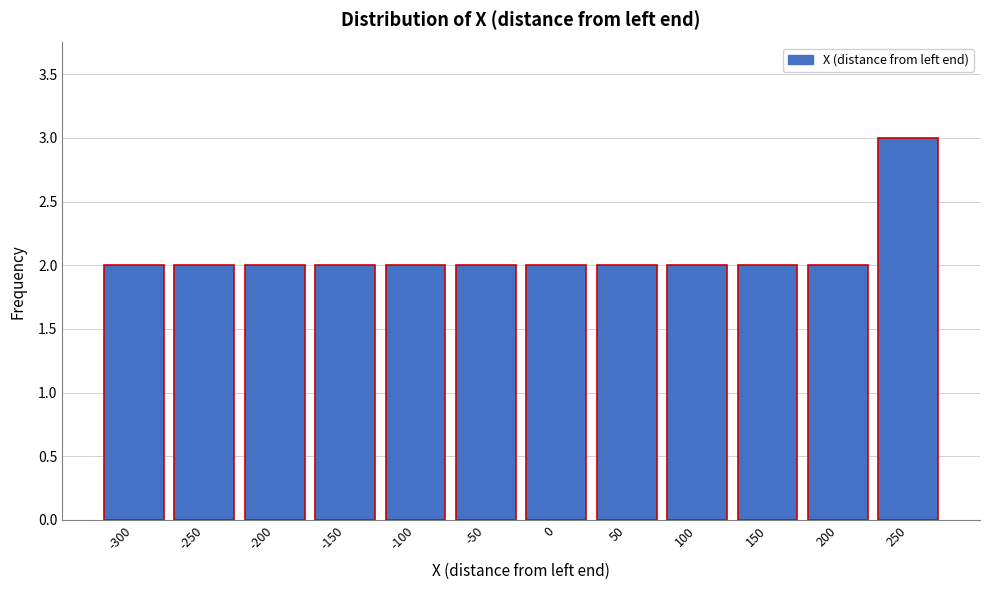

Reading left to right, what are all the values shown in this chart?

-300=2	-250=2	-200=2	-150=2	-100=2	-50=2	0=2	50=2	100=2	150=2	200=2	250=3